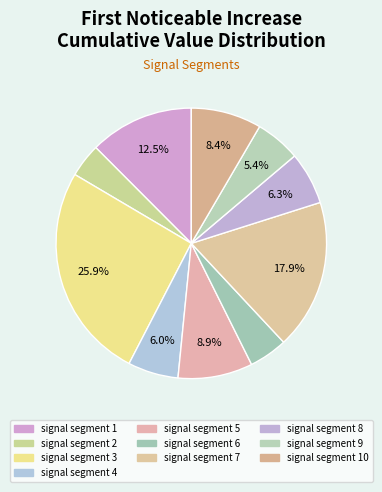

The signal segment 8 slice represents 6% of the pie. True or false?

True